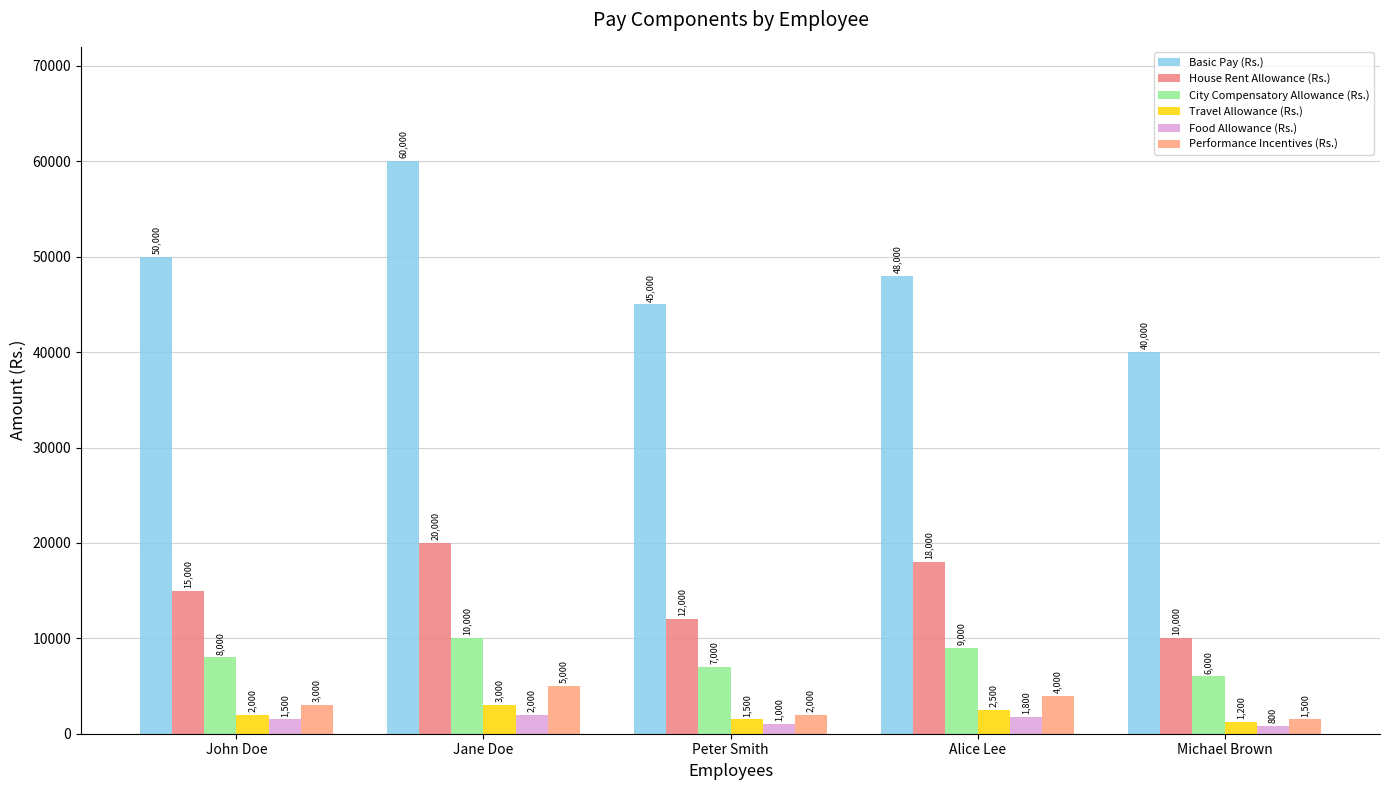

Which series has the largest total across all categories?

Basic Pay (Rs.)